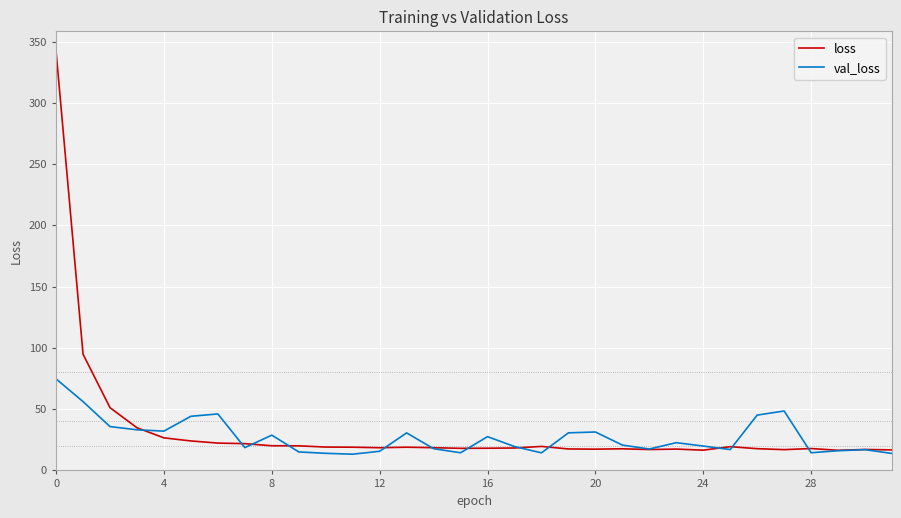

What is the maximum value for loss?

342.0